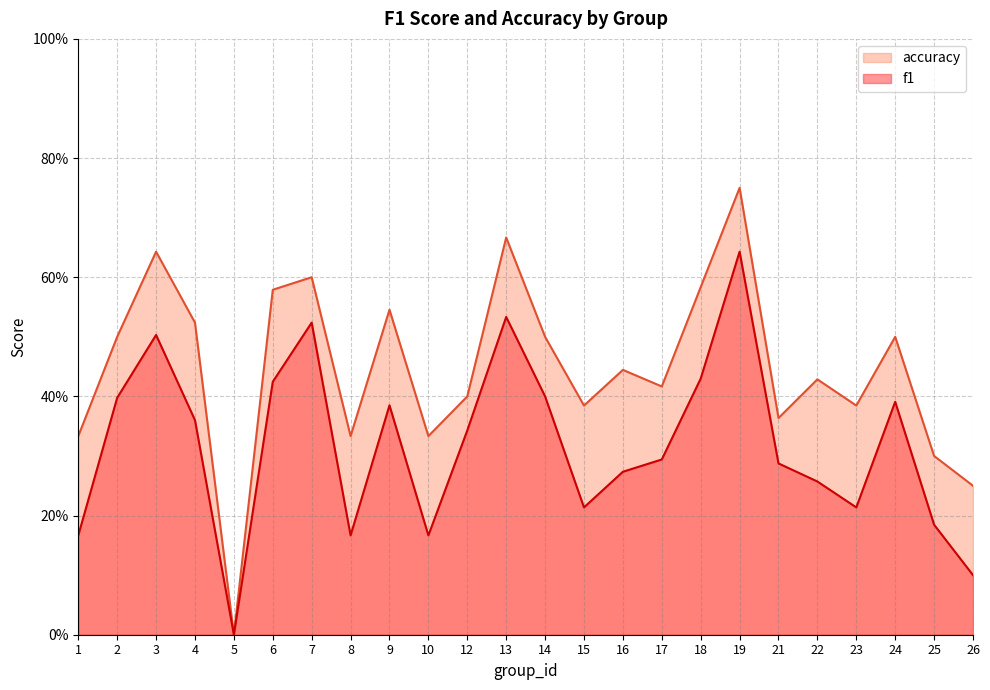

What are all the series names shown in the legend?

accuracy, f1